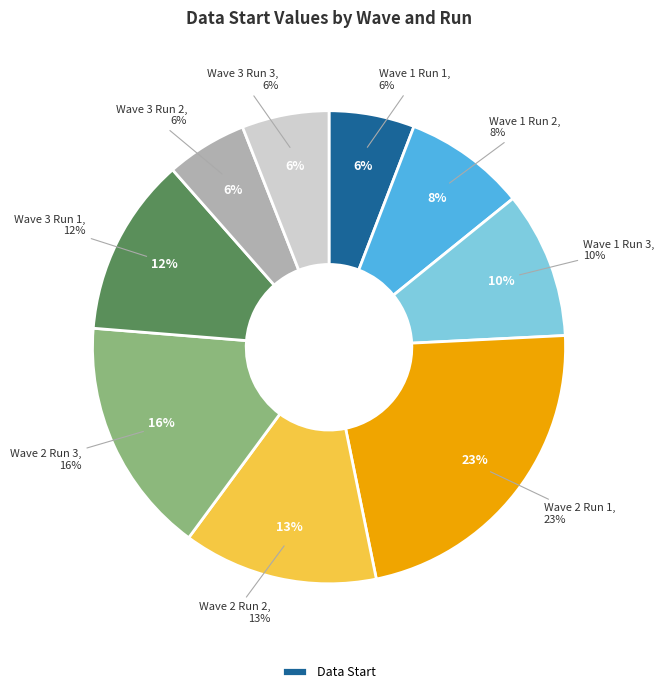

True or false: Wave 1 Run 1 accounts for 19% of the total.

False